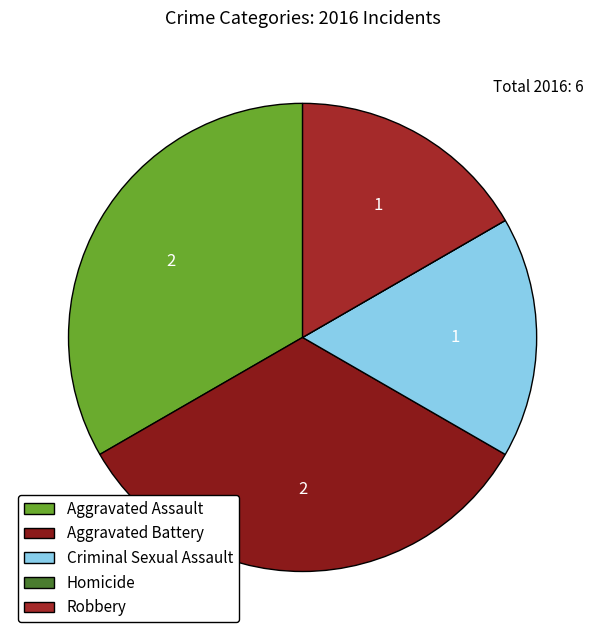

How much of the chart is everything except Aggravated Assault?

66.7%